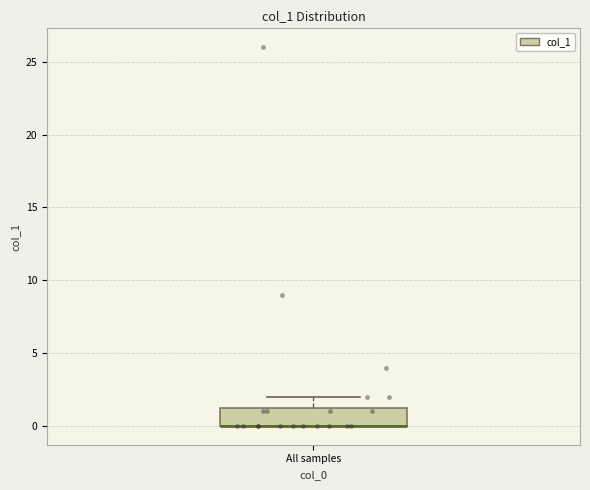

Where does the upper whisker of the box for All samples end on the y-axis? The values are not printed on the chart, so give them approximately, as read against the axis.

2.0